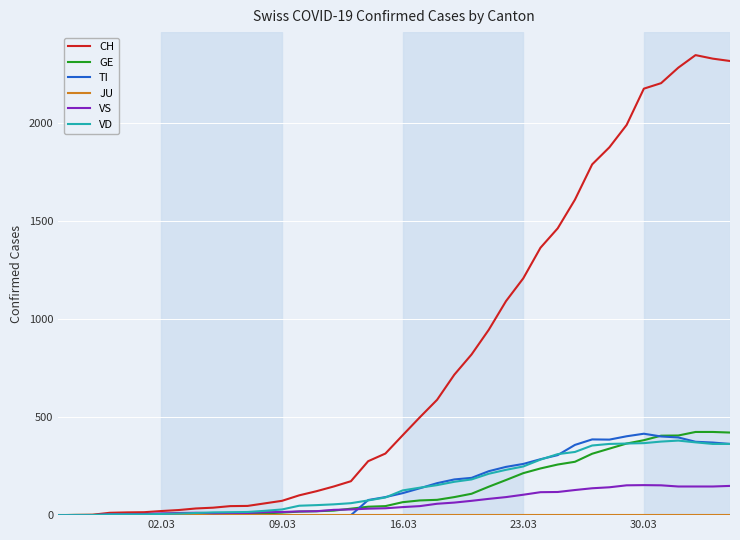

Which series has the largest range (max minus min)?

CH